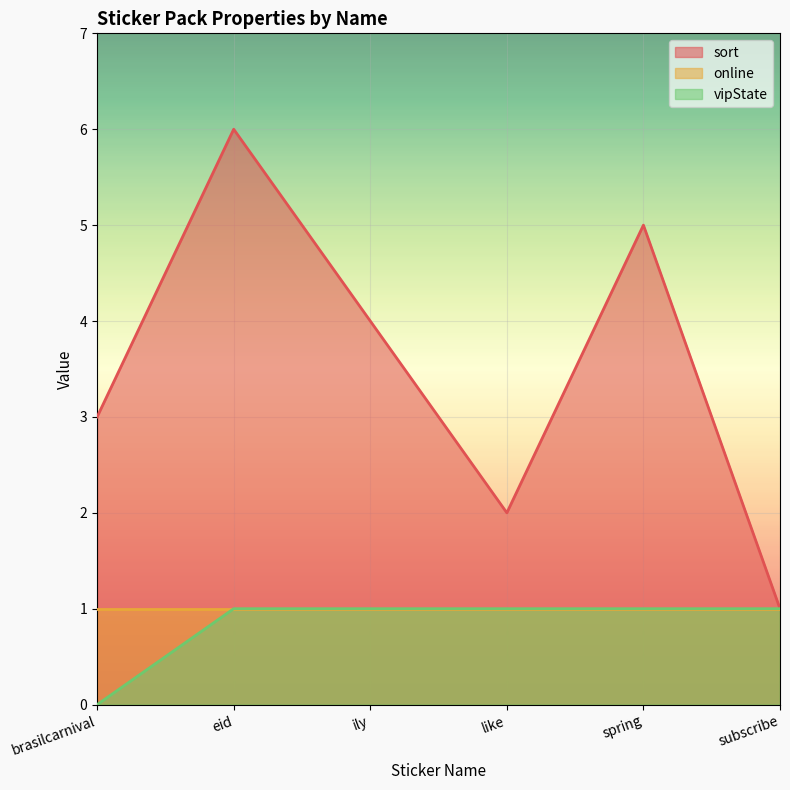

True or false: vipState and sort intersect in this chart.

False